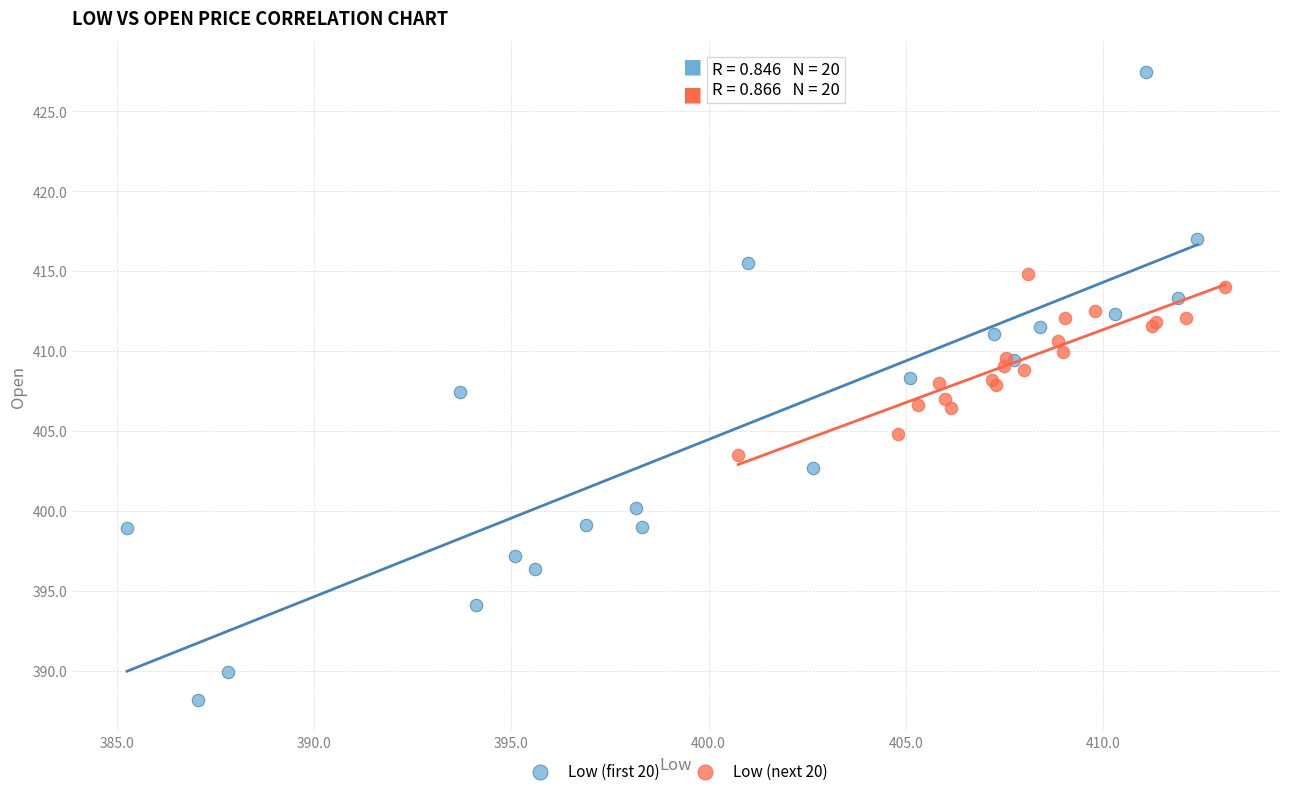

Which series has the largest Y range (max minus min)?

Low (first 20)